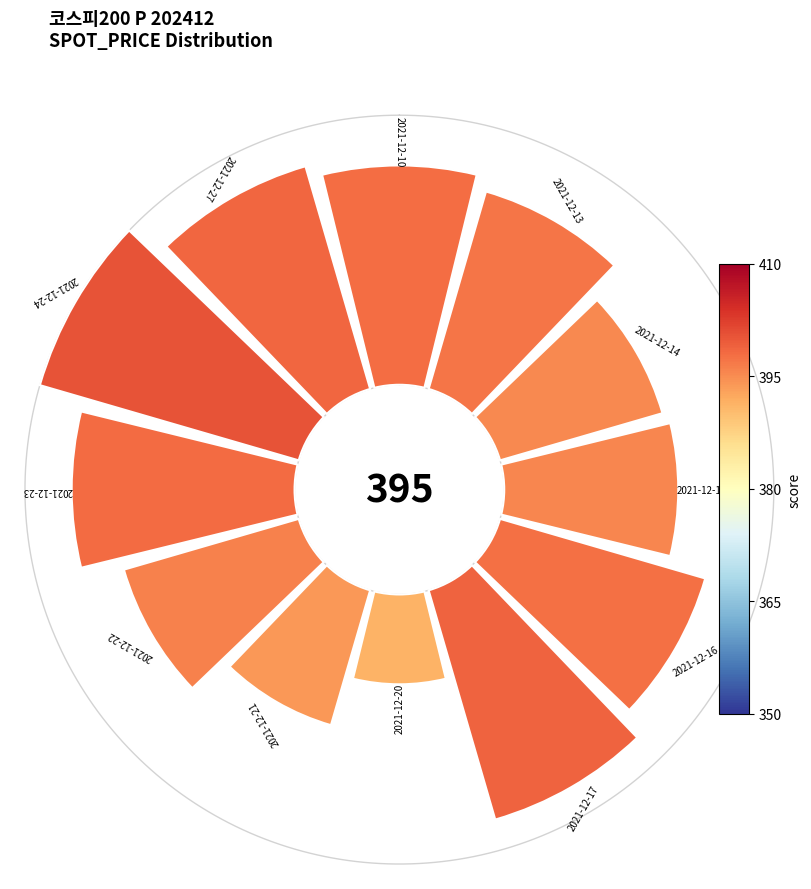

To the nearest percent, what is the average slice percentage?

8%